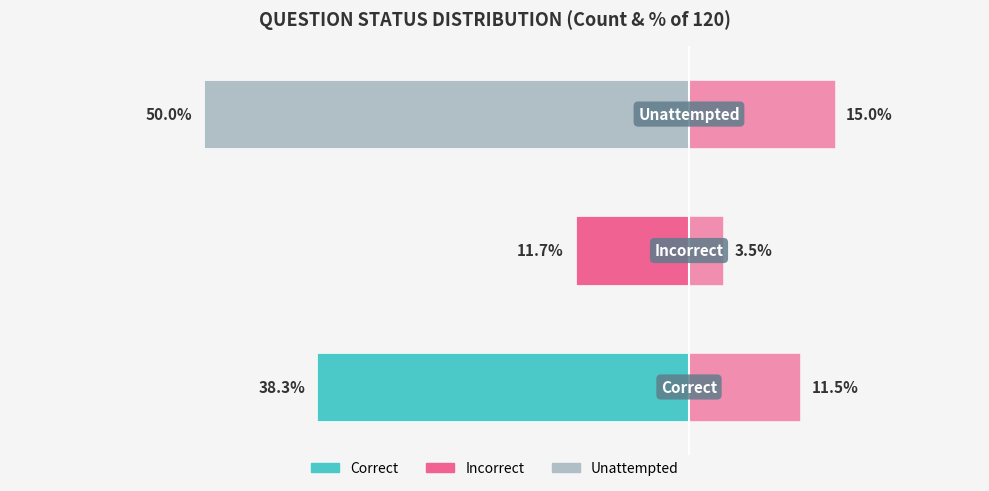

Are the bars horizontal?

Yes